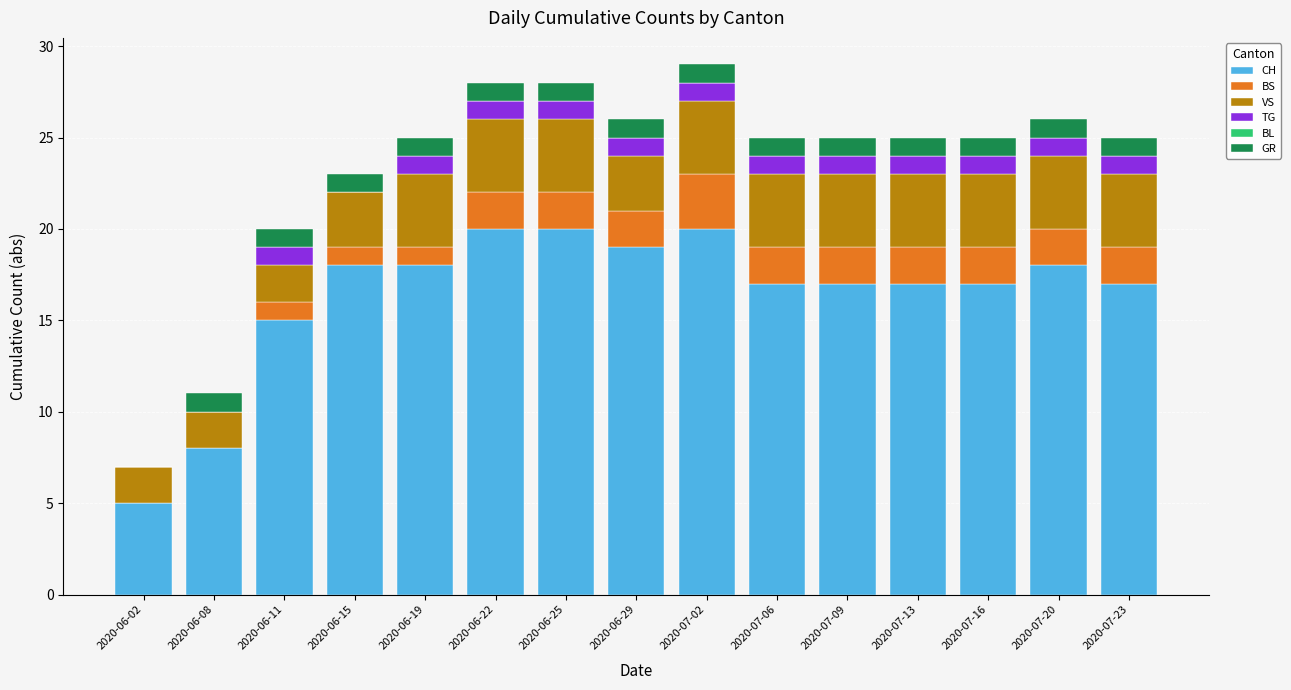

What is the highest value of the CH series?

20